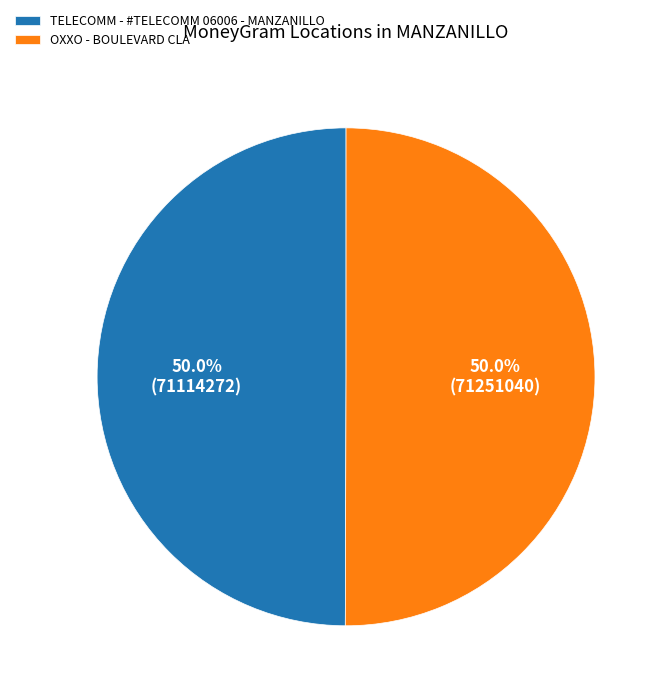

To the nearest percent, what portion does TELECOMM - #TELECOMM 06006 - MANZANILLO represent?

50%